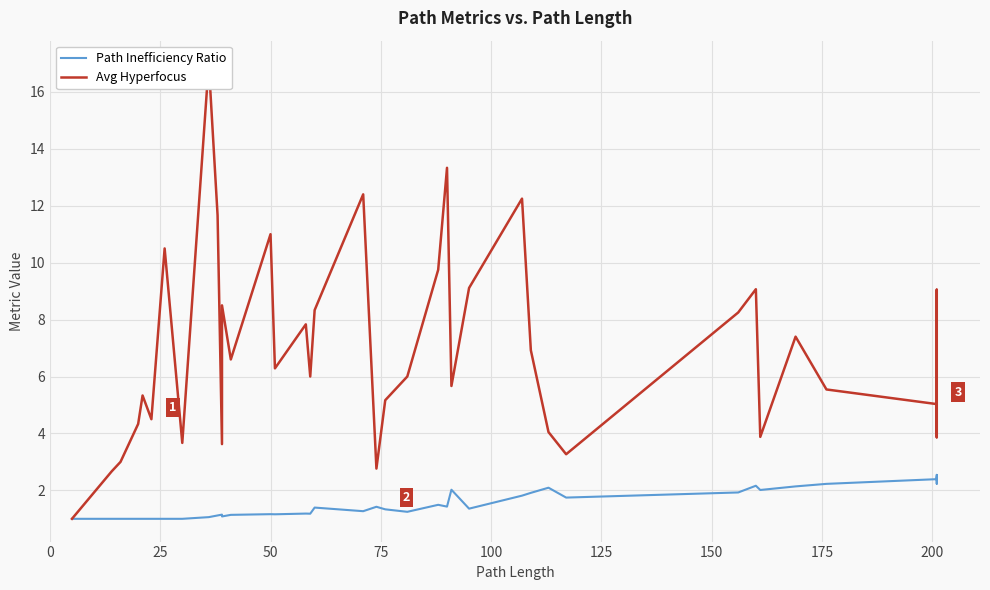

What is the sum of all Path Inefficiency Ratio values?

61.3